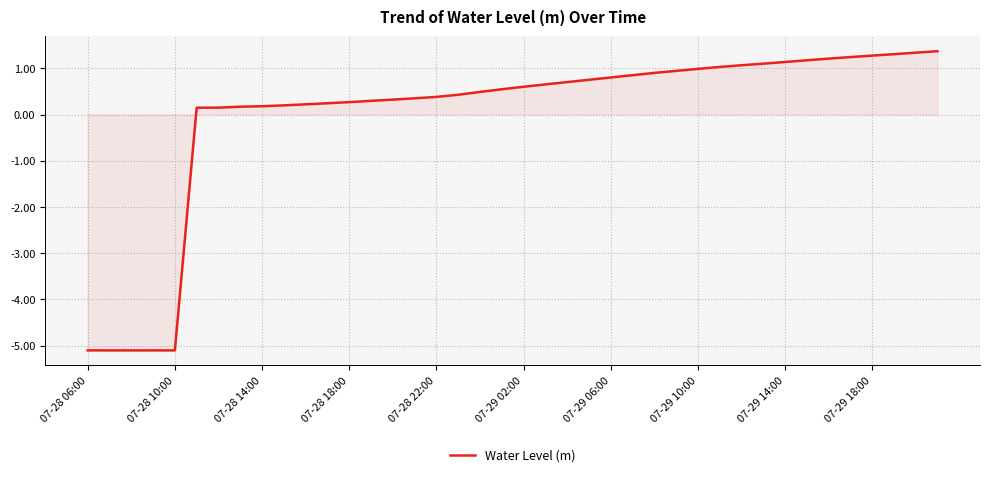

What is the minimum value shown in the chart?

-5.1